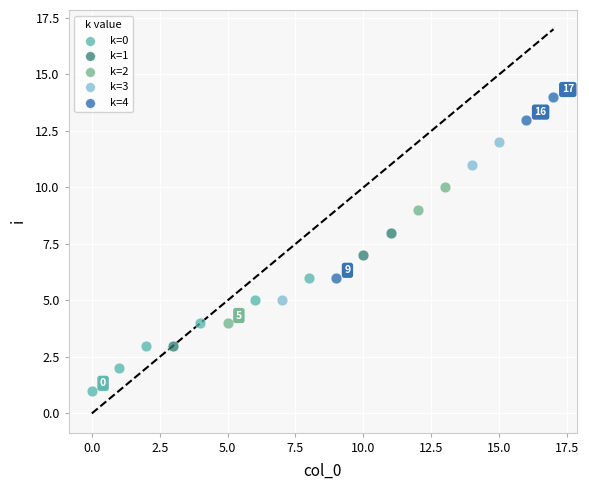

Which series contains the lowest Y value?

k=0